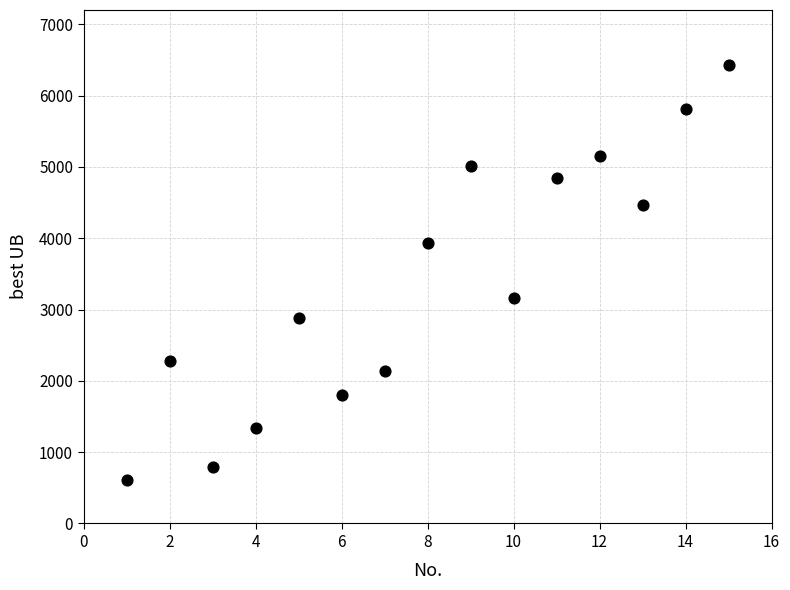

What is the range of X values (max minus min)?

14